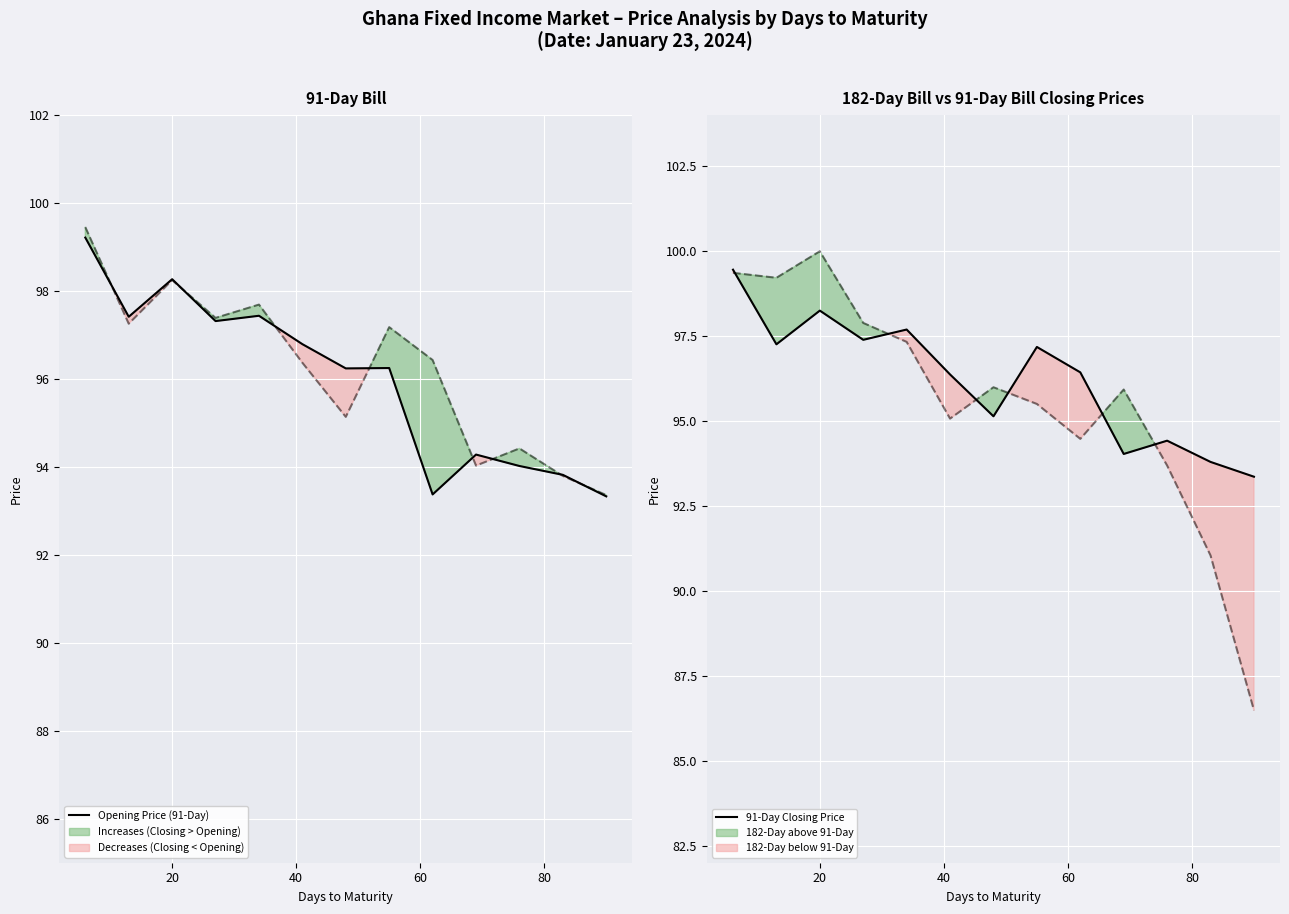

What is the maximum value for Opening Price (91-Day)?

99.2